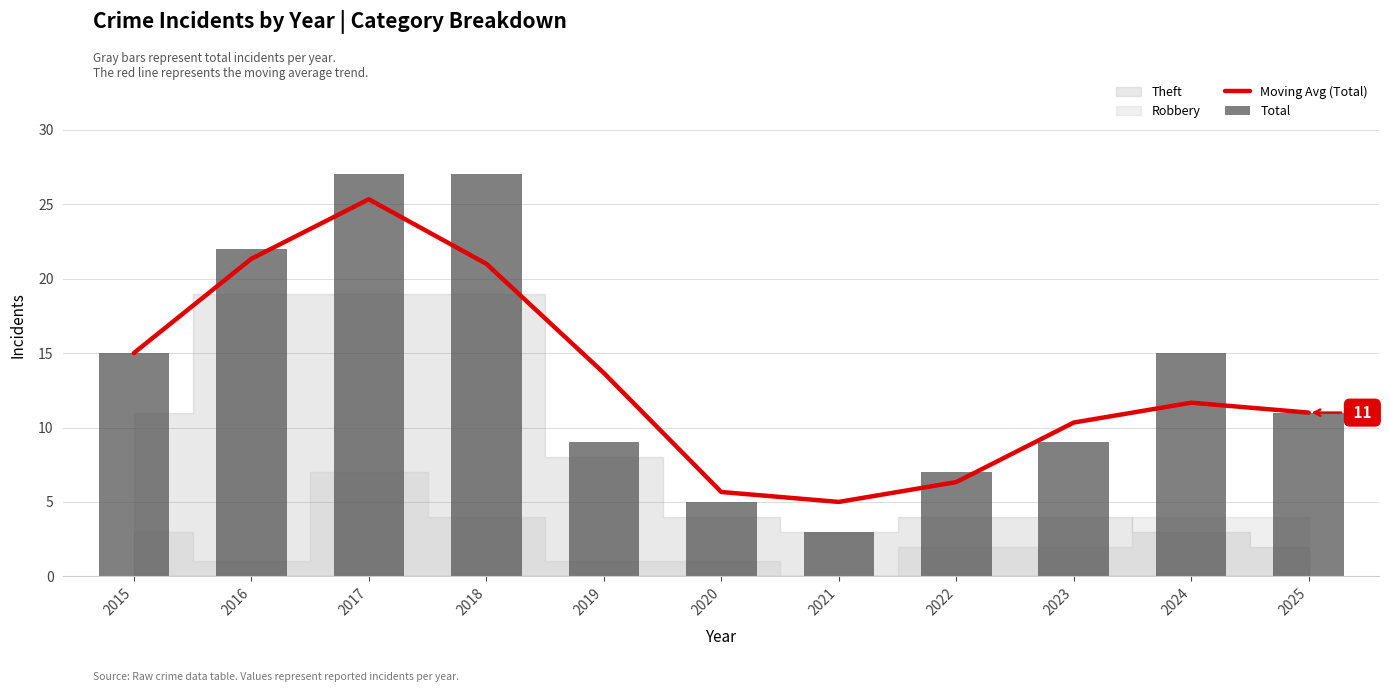

Reading right to left, what are all the values shown in this chart?

Moving Avg (Total): 11.0	11.7	10.3	6.3	5.0	5.7	13.7	21.0	25.3	21.3	15.0
Total: 11.0	15.0	9.0	7.0	3.0	5.0	9.0	27.0	27.0	22.0	15.0